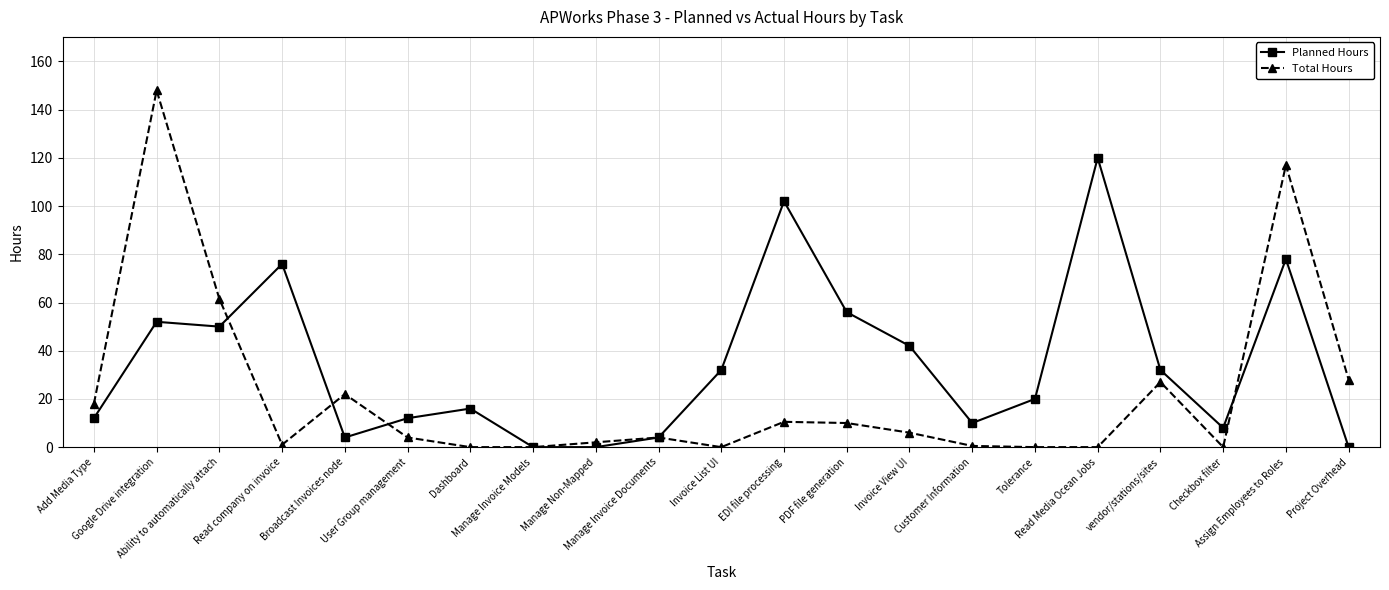

Which series has the largest range (max minus min)?

Total Hours